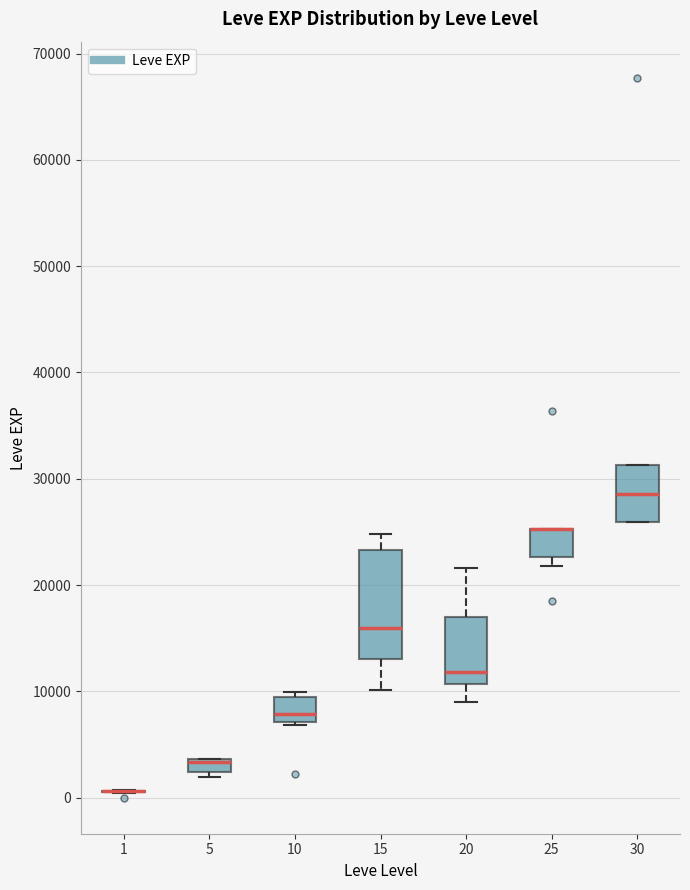

Which box is the tallest, from its lower edge to its upper edge?

15